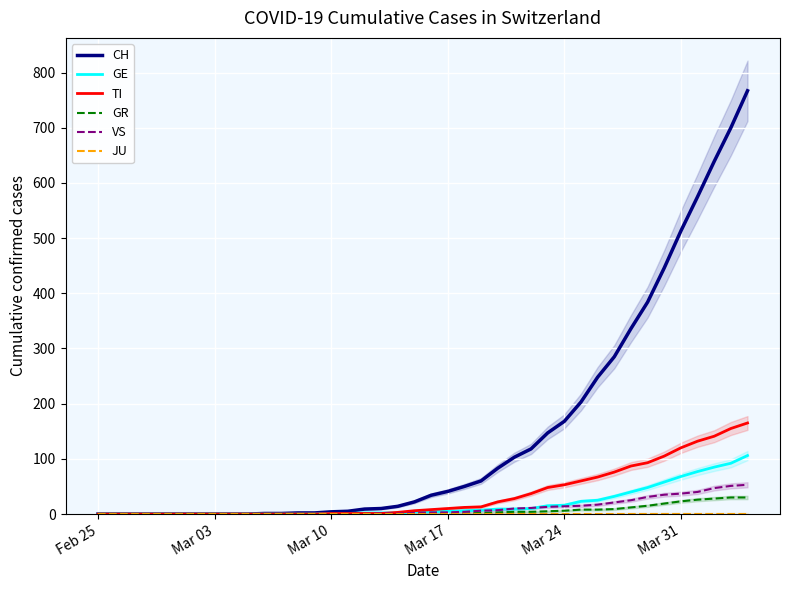

True or false: VS and GR intersect in this chart.

False